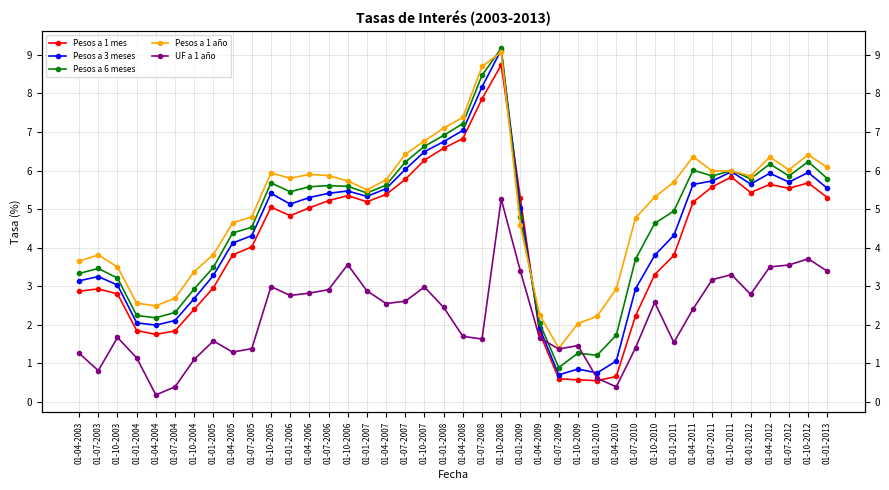

Reading left to right, transcribe all the data shown in this chart.

Pesos a 1 mes: 01-04-2003=2.9	01-07-2003=2.9	01-10-2003=2.8	01-01-2004=1.9	01-04-2004=1.8	01-07-2004=1.8	01-10-2004=2.4	01-01-2005=3.0	01-04-2005=3.8	01-07-2005=4.0	01-10-2005=5.0	01-01-2006=4.8	01-04-2006=5.0	01-07-2006=5.2	01-10-2006=5.3	01-01-2007=5.2	01-04-2007=5.4	01-07-2007=5.8	01-10-2007=6.3	01-01-2008=6.6	01-04-2008=6.8	01-07-2008=7.9	01-10-2008=8.7	01-01-2009=5.3	01-04-2009=1.8	01-07-2009=0.6	01-10-2009=0.6	01-01-2010=0.6	01-04-2010=0.7	01-07-2010=2.2	01-10-2010=3.3	01-01-2011=3.8	01-04-2011=5.2	01-07-2011=5.6	01-10-2011=5.8	01-01-2012=5.4	01-04-2012=5.6	01-07-2012=5.5	01-10-2012=5.7	01-01-2013=5.3
Pesos a 3 meses: 01-04-2003=3.1	01-07-2003=3.2	01-10-2003=3.0	01-01-2004=2.0	01-04-2004=2.0	01-07-2004=2.1	01-10-2004=2.7	01-01-2005=3.3	01-04-2005=4.1	01-07-2005=4.3	01-10-2005=5.4	01-01-2006=5.1	01-04-2006=5.3	01-07-2006=5.4	01-10-2006=5.5	01-01-2007=5.3	01-04-2007=5.5	01-07-2007=6.0	01-10-2007=6.5	01-01-2008=6.8	01-04-2008=7.0	01-07-2008=8.2	01-10-2008=9.1	01-01-2009=5.0	01-04-2009=1.9	01-07-2009=0.7	01-10-2009=0.8	01-01-2010=0.8	01-04-2010=1.1	01-07-2010=2.9	01-10-2010=3.8	01-01-2011=4.3	01-04-2011=5.6	01-07-2011=5.7	01-10-2011=6.0	01-01-2012=5.7	01-04-2012=5.9	01-07-2012=5.7	01-10-2012=6.0	01-01-2013=5.5
Pesos a 6 meses: 01-04-2003=3.3	01-07-2003=3.5	01-10-2003=3.2	01-01-2004=2.2	01-04-2004=2.2	01-07-2004=2.3	01-10-2004=2.9	01-01-2005=3.5	01-04-2005=4.4	01-07-2005=4.5	01-10-2005=5.7	01-01-2006=5.5	01-04-2006=5.6	01-07-2006=5.6	01-10-2006=5.6	01-01-2007=5.4	01-04-2007=5.6	01-07-2007=6.2	01-10-2007=6.6	01-01-2008=6.9	01-04-2008=7.2	01-07-2008=8.5	01-10-2008=9.2	01-01-2009=4.8	01-04-2009=2.0	01-07-2009=0.9	01-10-2009=1.3	01-01-2010=1.2	01-04-2010=1.7	01-07-2010=3.7	01-10-2010=4.6	01-01-2011=5.0	01-04-2011=6.0	01-07-2011=5.9	01-10-2011=6.0	01-01-2012=5.8	01-04-2012=6.2	01-07-2012=5.9	01-10-2012=6.2	01-01-2013=5.8
Pesos a 1 año: 01-04-2003=3.6	01-07-2003=3.8	01-10-2003=3.5	01-01-2004=2.6	01-04-2004=2.5	01-07-2004=2.7	01-10-2004=3.4	01-01-2005=3.8	01-04-2005=4.6	01-07-2005=4.8	01-10-2005=5.9	01-01-2006=5.8	01-04-2006=5.9	01-07-2006=5.9	01-10-2006=5.7	01-01-2007=5.5	01-04-2007=5.8	01-07-2007=6.4	01-10-2007=6.8	01-01-2008=7.1	01-04-2008=7.4	01-07-2008=8.7	01-10-2008=9.1	01-01-2009=4.6	01-04-2009=2.3	01-07-2009=1.4	01-10-2009=2.0	01-01-2010=2.2	01-04-2010=2.9	01-07-2010=4.8	01-10-2010=5.3	01-01-2011=5.7	01-04-2011=6.4	01-07-2011=6.0	01-10-2011=6.0	01-01-2012=5.9	01-04-2012=6.3	01-07-2012=6.0	01-10-2012=6.4	01-01-2013=6.1
UF a 1 año: 01-04-2003=1.3	01-07-2003=0.8	01-10-2003=1.7	01-01-2004=1.1	01-04-2004=0.2	01-07-2004=0.4	01-10-2004=1.1	01-01-2005=1.6	01-04-2005=1.3	01-07-2005=1.4	01-10-2005=3.0	01-01-2006=2.8	01-04-2006=2.8	01-07-2006=2.9	01-10-2006=3.6	01-01-2007=2.9	01-04-2007=2.5	01-07-2007=2.6	01-10-2007=3.0	01-01-2008=2.5	01-04-2008=1.7	01-07-2008=1.6	01-10-2008=5.3	01-01-2009=3.4	01-04-2009=1.7	01-07-2009=1.4	01-10-2009=1.5	01-01-2010=0.6	01-04-2010=0.4	01-07-2010=1.4	01-10-2010=2.6	01-01-2011=1.5	01-04-2011=2.4	01-07-2011=3.2	01-10-2011=3.3	01-01-2012=2.8	01-04-2012=3.5	01-07-2012=3.5	01-10-2012=3.7	01-01-2013=3.4